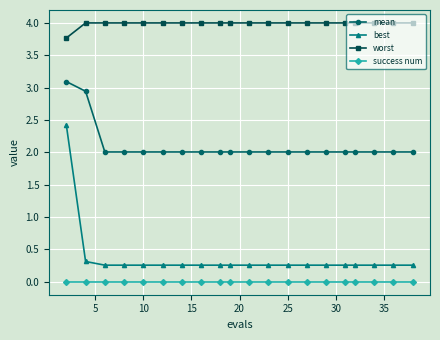

List the series in order of their peak value, lowest first.

success num, best, mean, worst